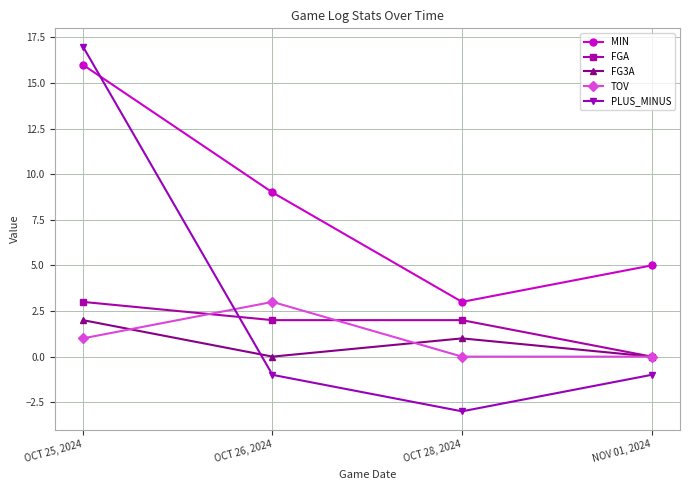

Which series has the widest spread of values?

PLUS_MINUS